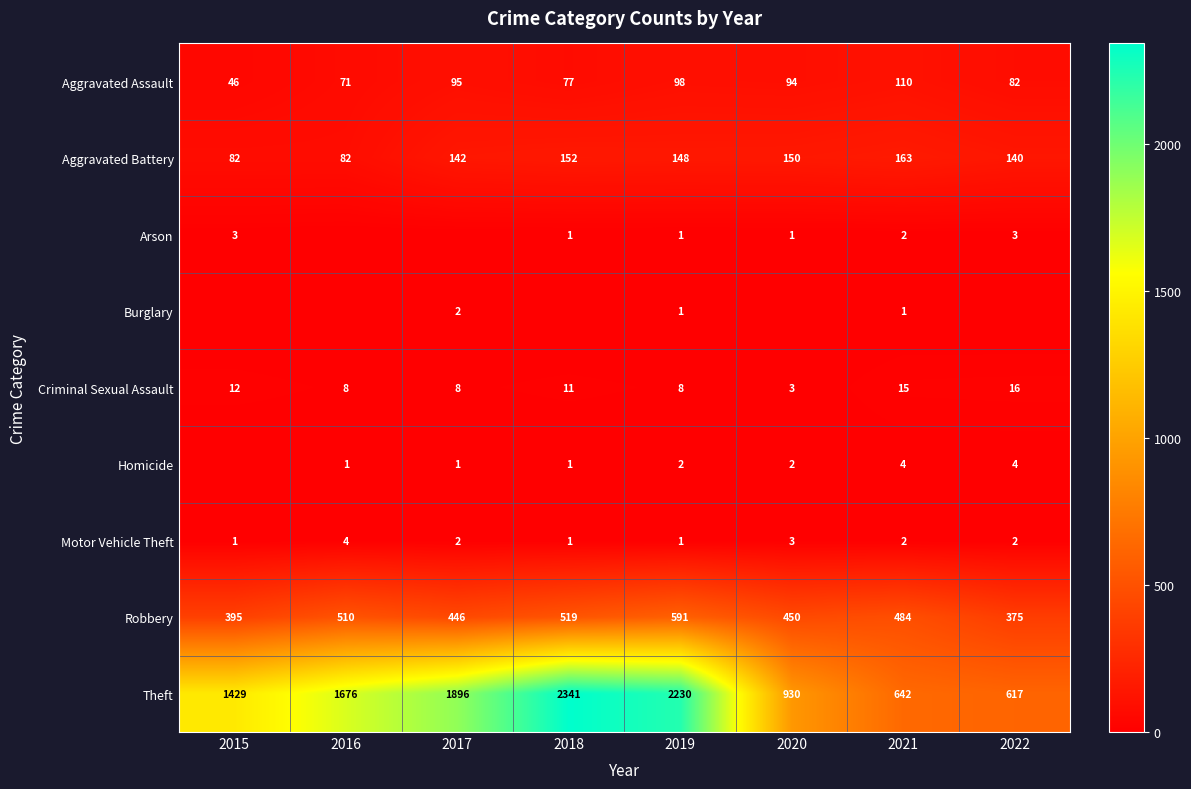

What is the greatest value displayed?

2341